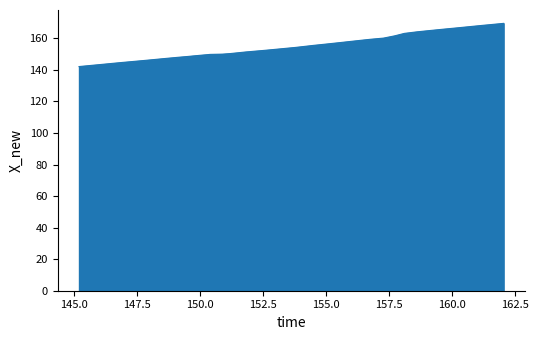

What is the greatest value displayed?

169.5